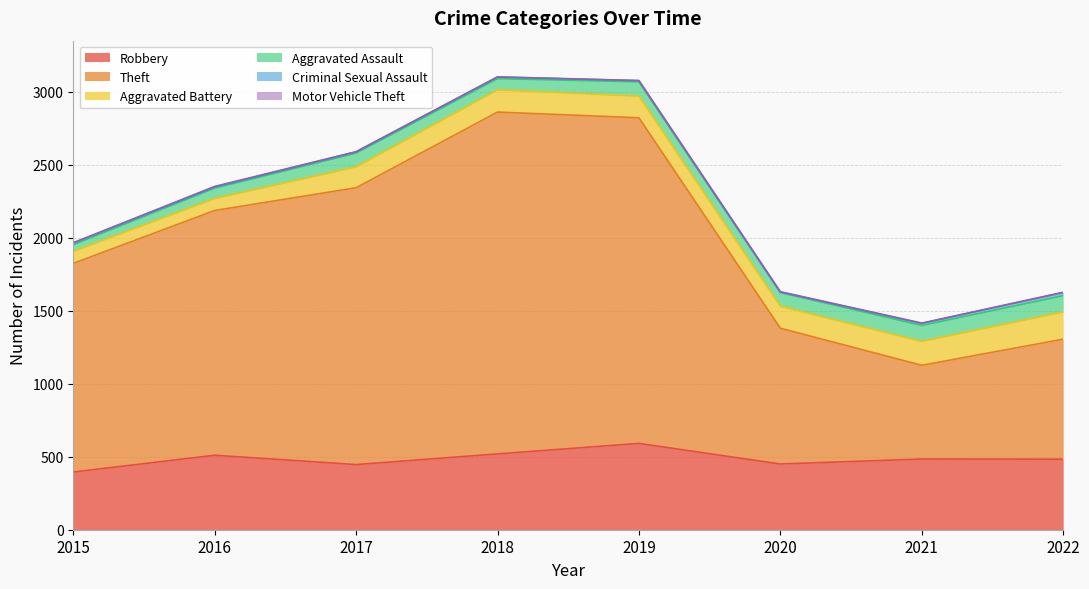

Reading left to right, what are all the values shown in this chart?

Robbery: 2015=395	2016=510	2017=446	2018=519	2019=591	2020=450	2021=484	2022=483
Theft: 2015=1429	2016=1676	2017=1896	2018=2341	2019=2230	2020=930	2021=642	2022=822
Aggravated Battery: 2015=82	2016=82	2017=142	2018=152	2019=148	2020=150	2021=163	2022=186
Aggravated Assault: 2015=46	2016=71	2017=95	2018=77	2019=98	2020=94	2021=110	2022=112
Criminal Sexual Assault: 2015=12	2016=8	2017=8	2018=11	2019=8	2020=3	2021=14	2022=21
Motor Vehicle Theft: 2015=1	2016=4	2017=2	2018=1	2019=1	2020=3	2021=2	2022=2